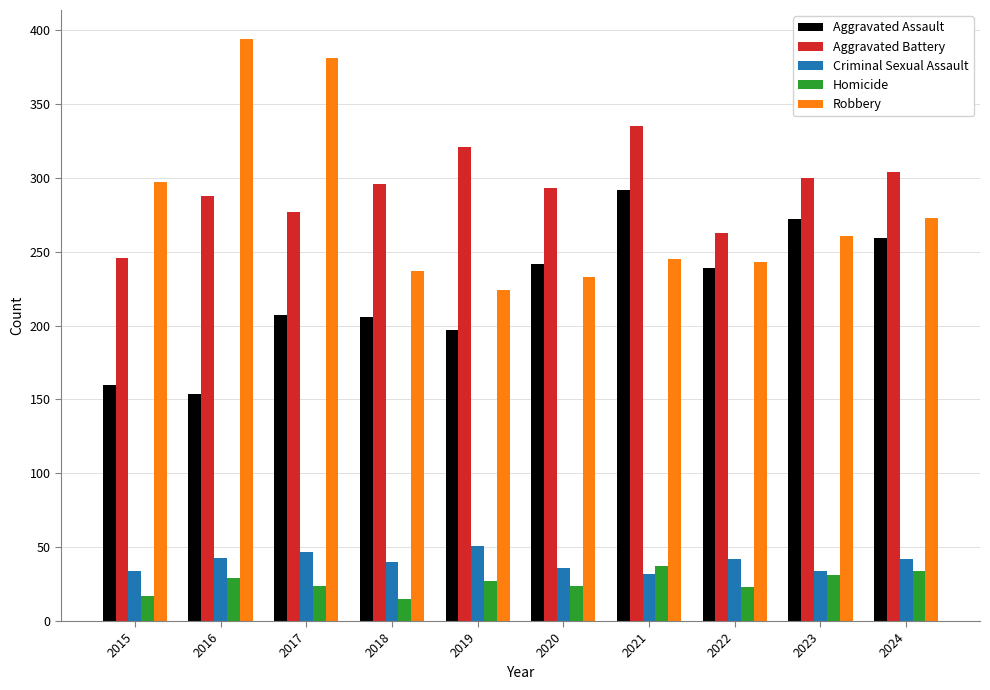

How many data points does each series have?

10